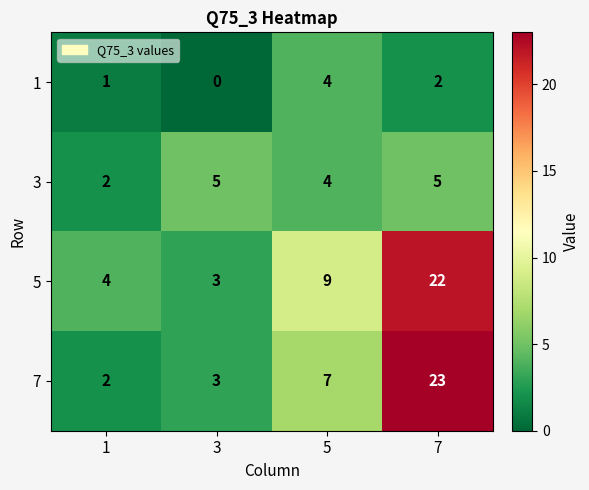

What is the difference between the second highest and minimum values in the 7 series?

5